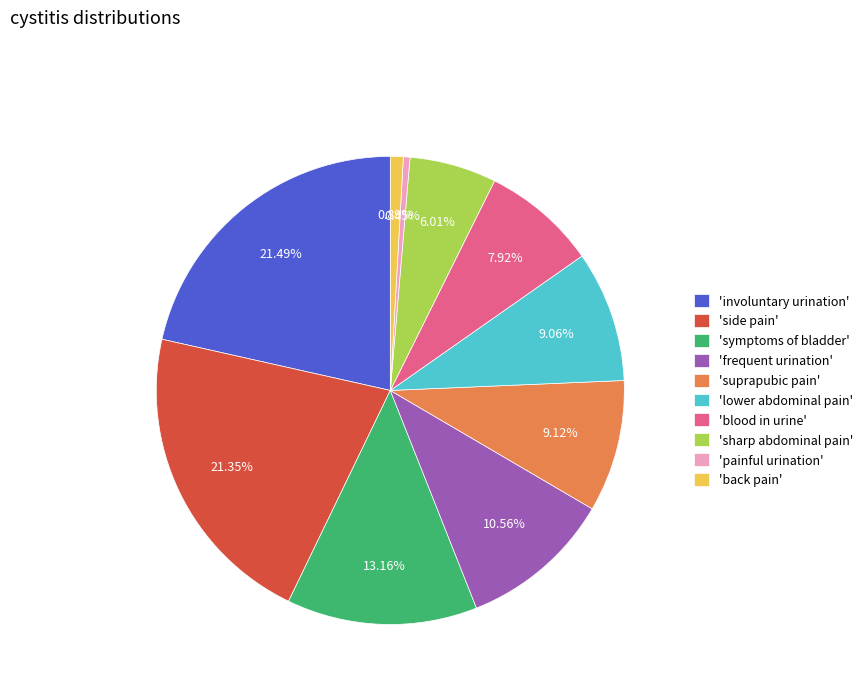

Approximately how many times larger is the value at 'involuntary urination' compared to 'symptoms of bladder'?

1.6